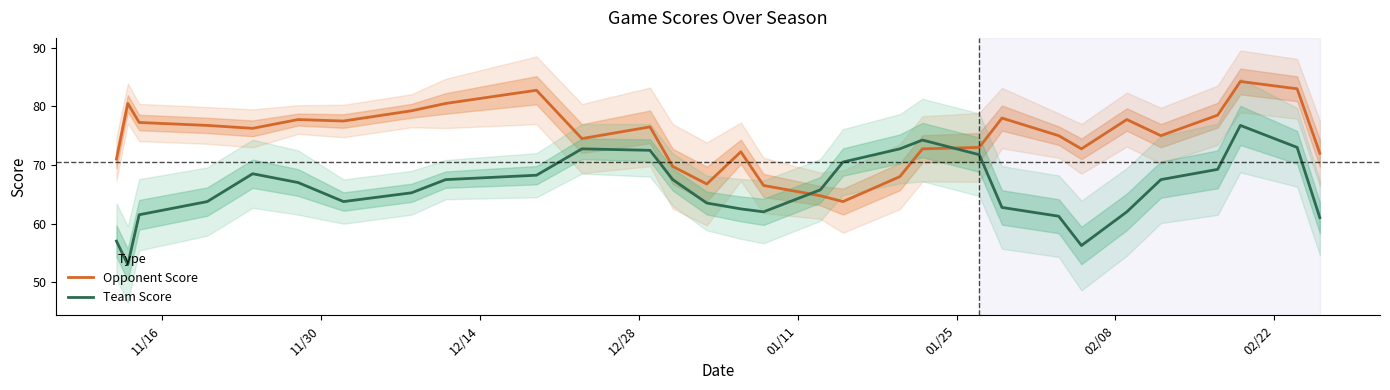

How many times do Team Score and Opponent Score cross each other?

2